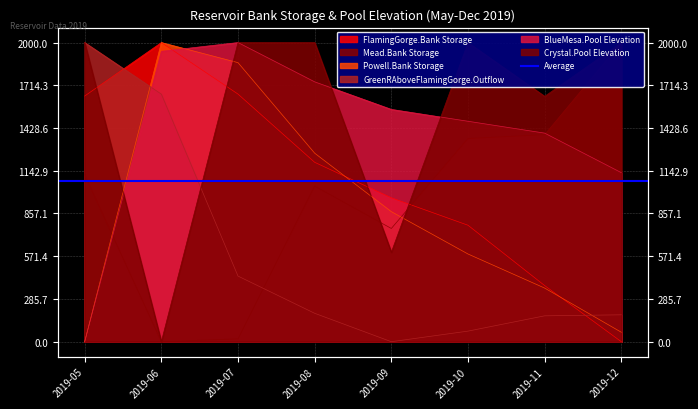

What is the difference between the second highest and second lowest values in the Mead.Bank Storage series?

1364.9